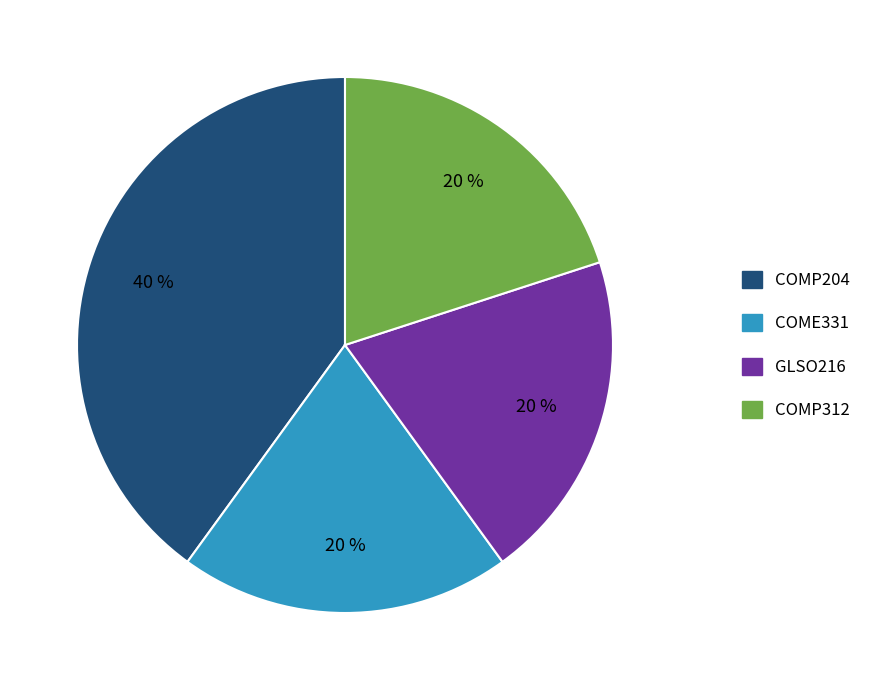

To the nearest percent, what percentage of the pie is GLSO216?

20%